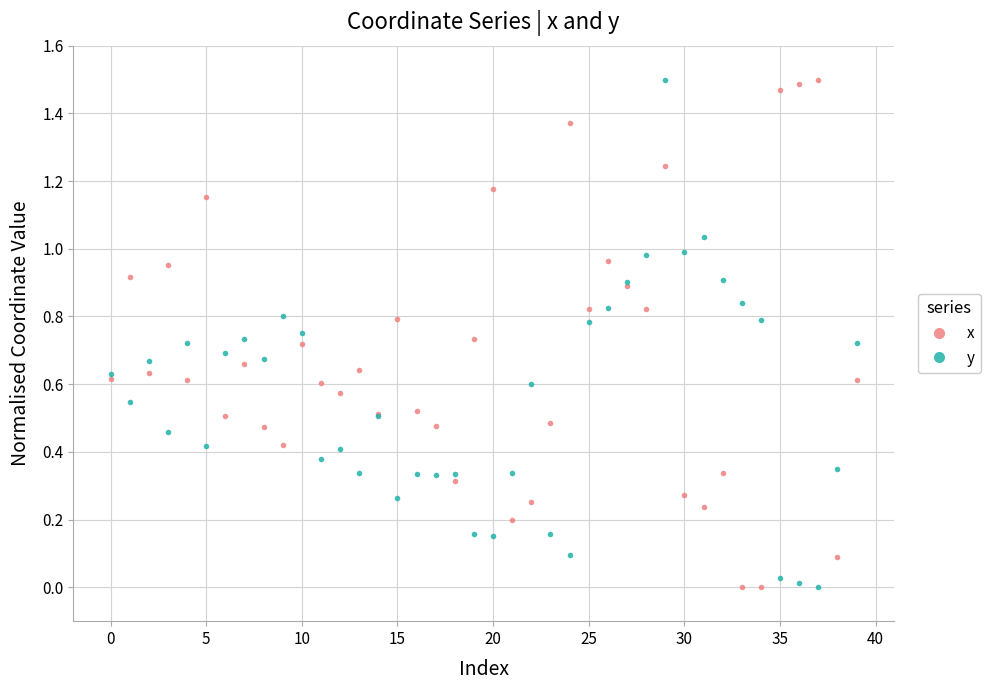

True or false: x has more than 1 interior local peaks.

True